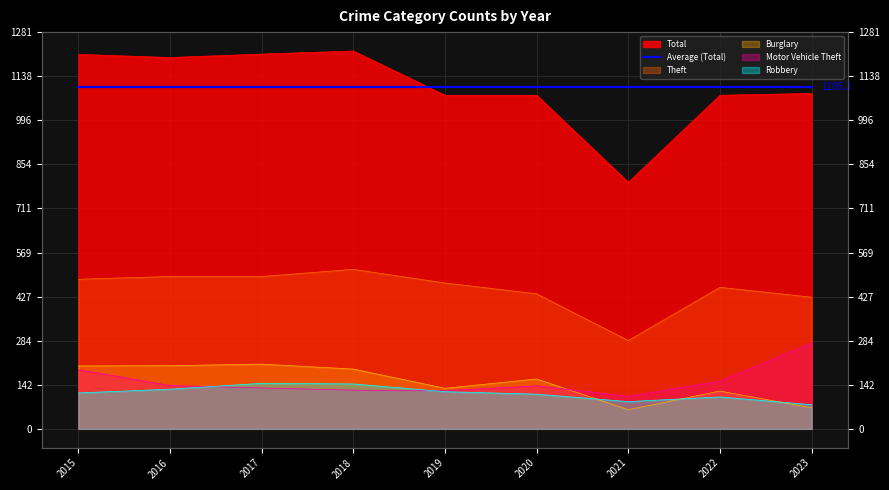

True or false: Motor Vehicle Theft has a value of 203 at 2017.

False